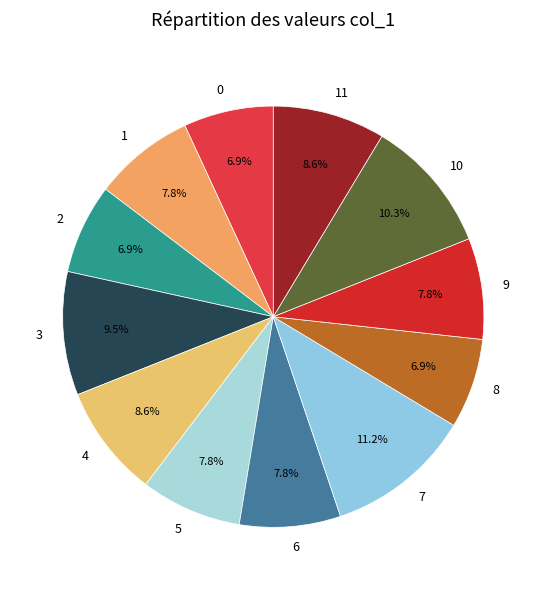

To the nearest percent, what is the average slice percentage?

8%